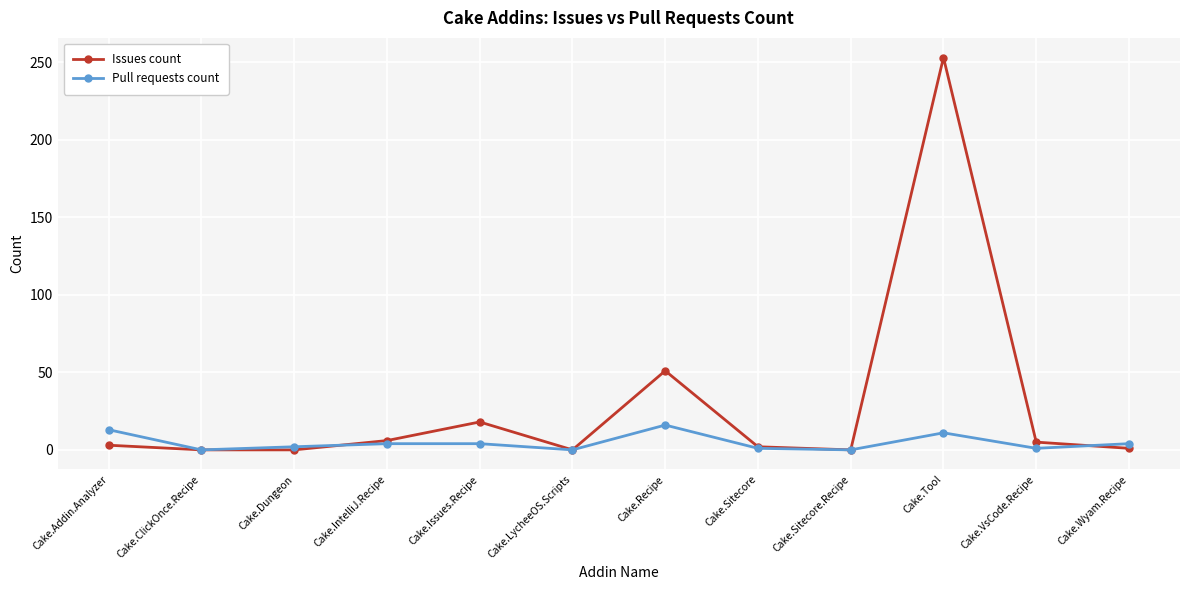

What is the difference between the Issues count values at Cake.Dungeon and Cake.IntelliJ.Recipe?

6